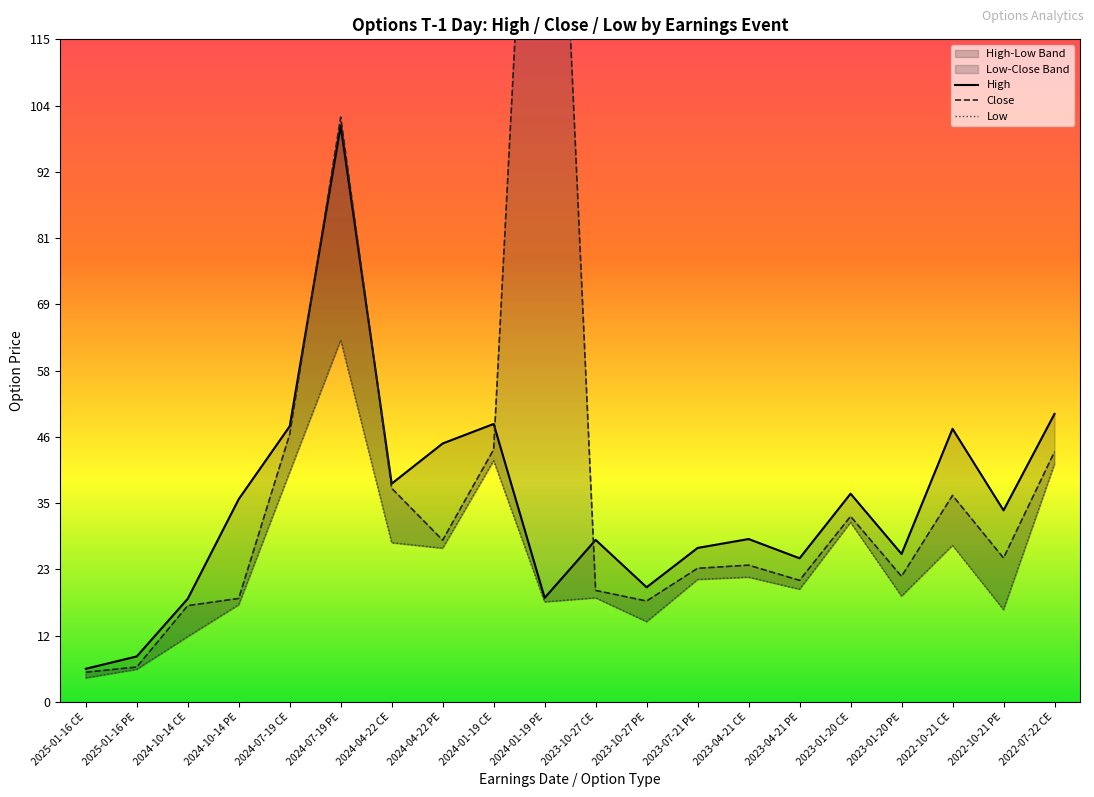

What is the highest value of the Close series?

214.9